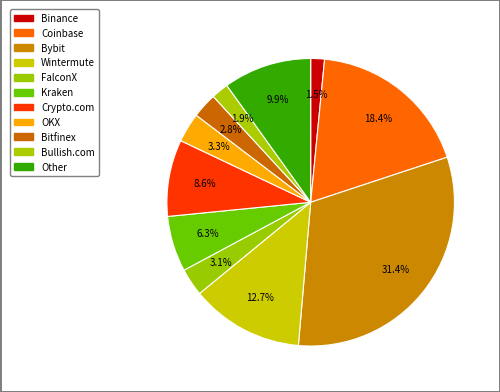

Do Other and Bybit together represent more than half of the pie?

No